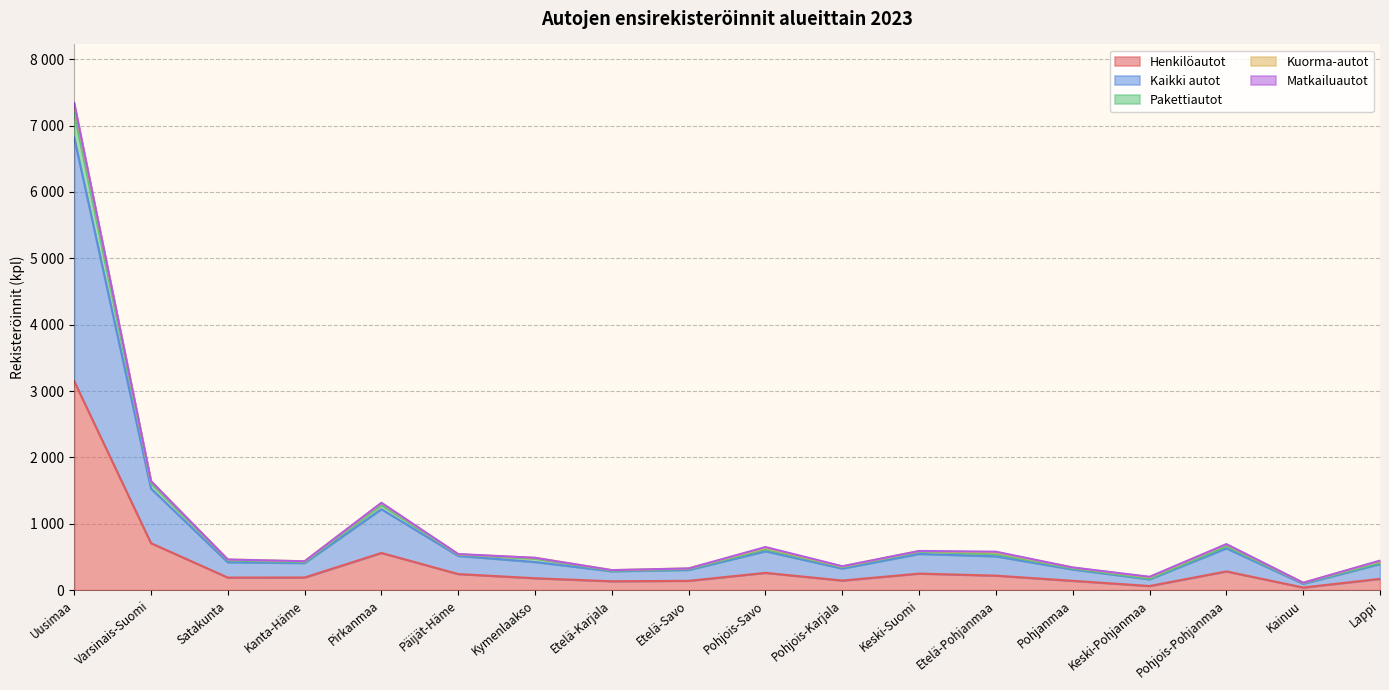

How many interior local peaks does the Henkilöautot series have?

4